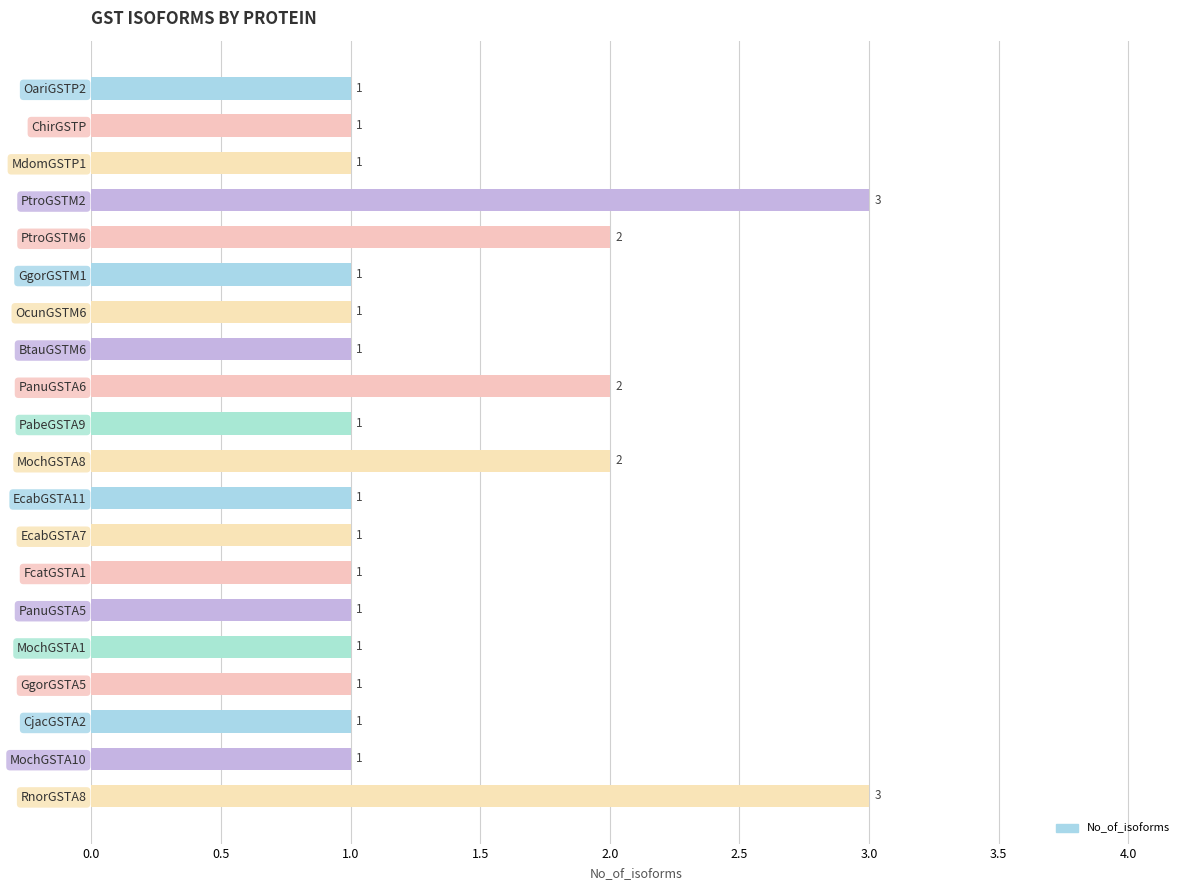

What is the difference between the maximum and minimum values?

2